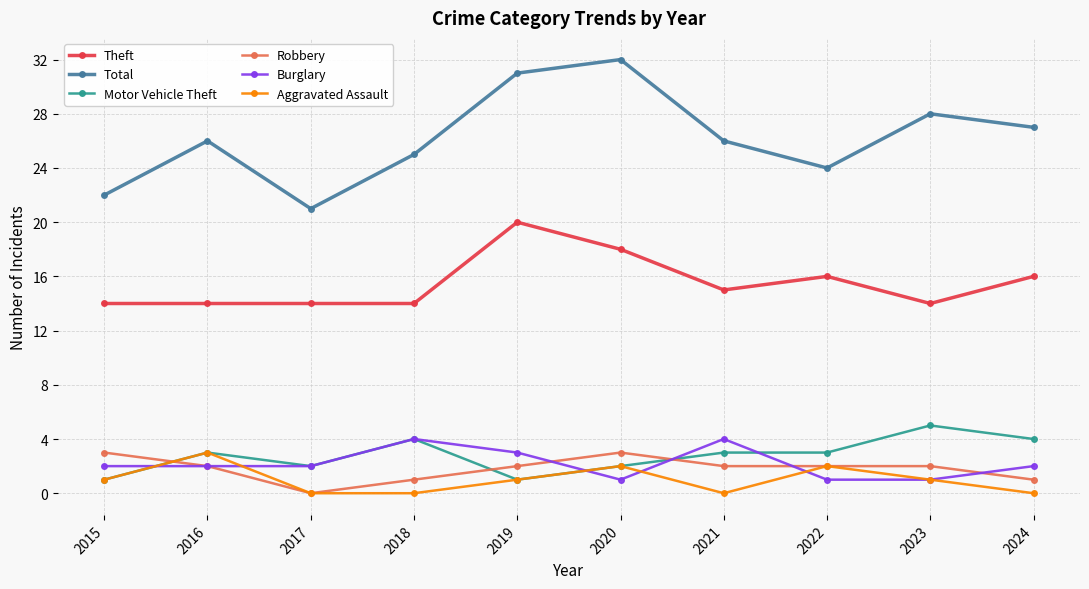

True or false: Theft has more than 0 points higher than both neighbors.

True